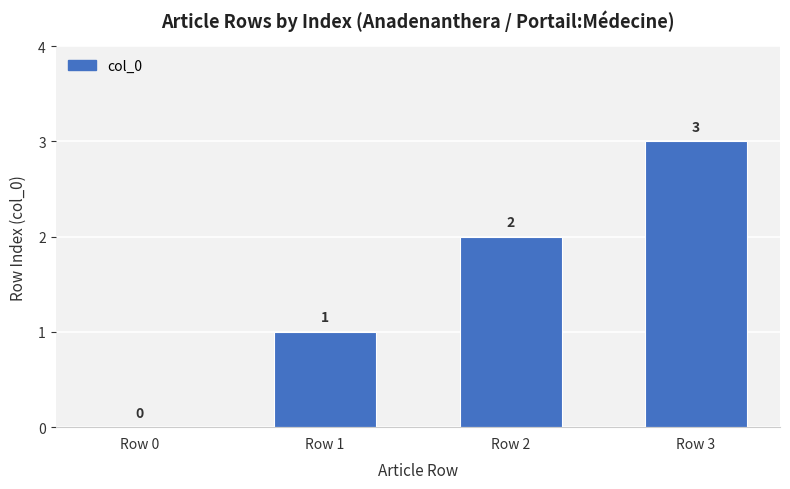

Reading left to right, list all the values displayed in this chart.

Row 0=0	Row 1=1	Row 2=2	Row 3=3